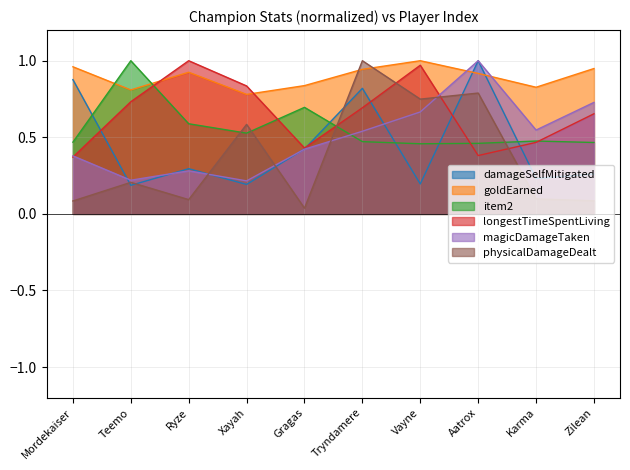

Does the chart have visible grid lines?

Yes